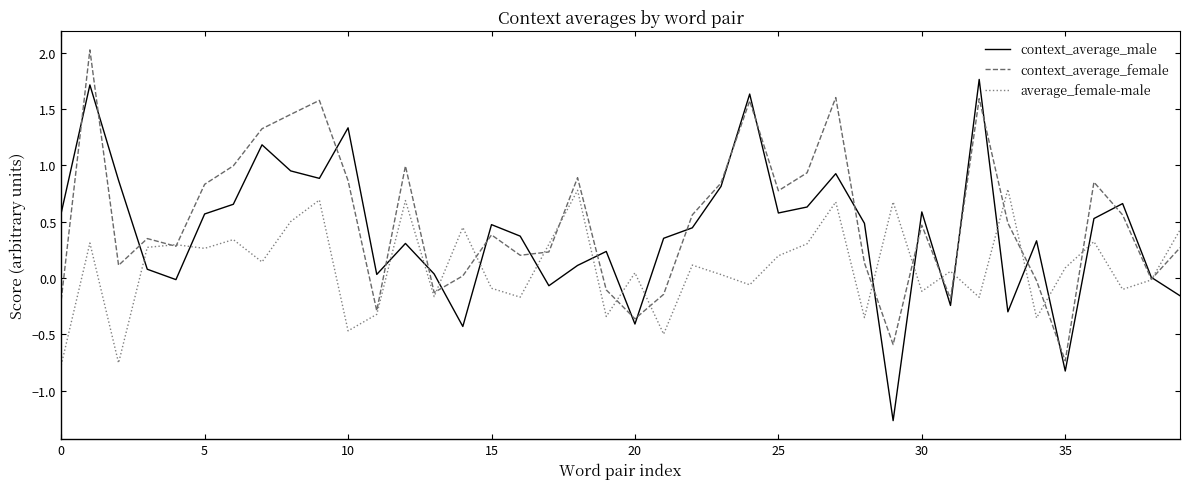

Count the number of categories in the chart.

40